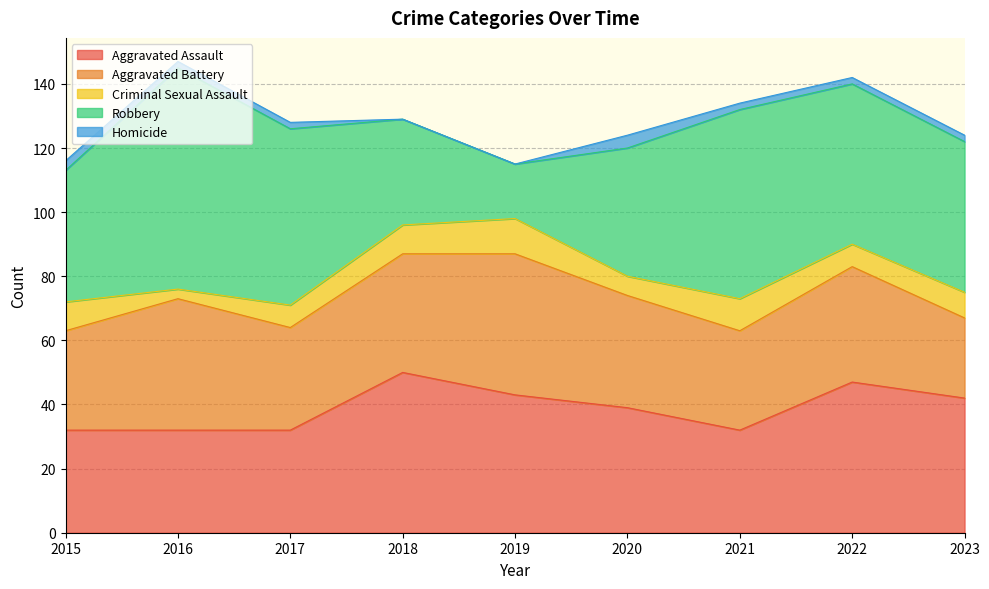

What is the difference between the second highest and second lowest values in the Robbery series?

26